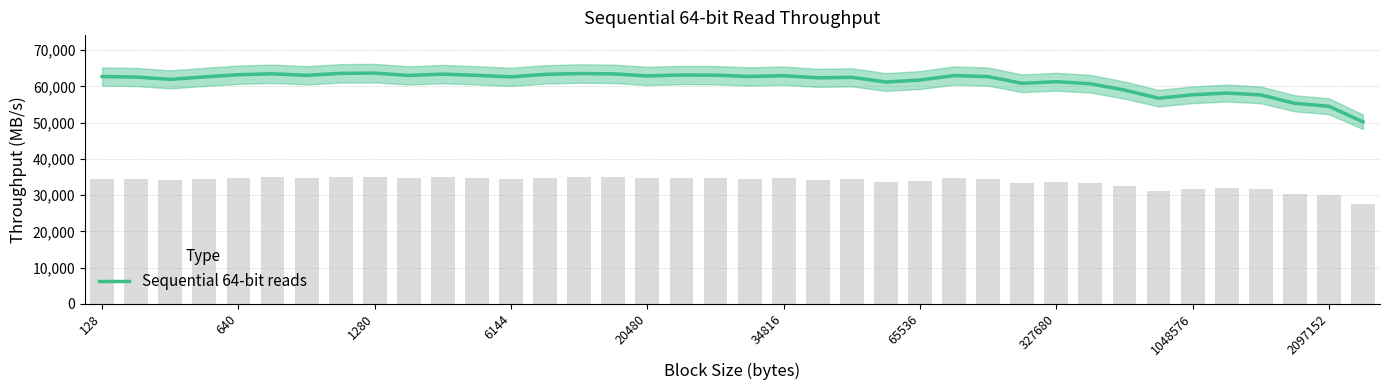

What is the difference between the maximum and second lowest values?

9150.1